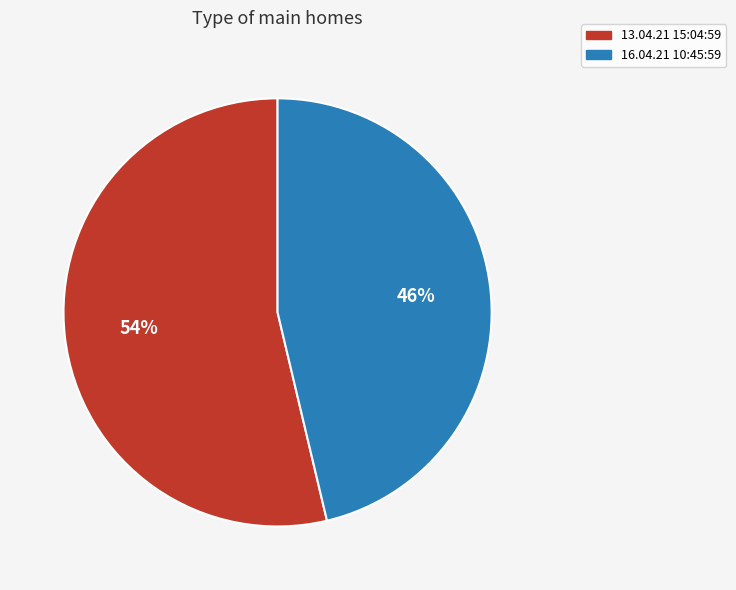

The 16.04.21 10:45:59 slice represents 46% of the pie. True or false?

True